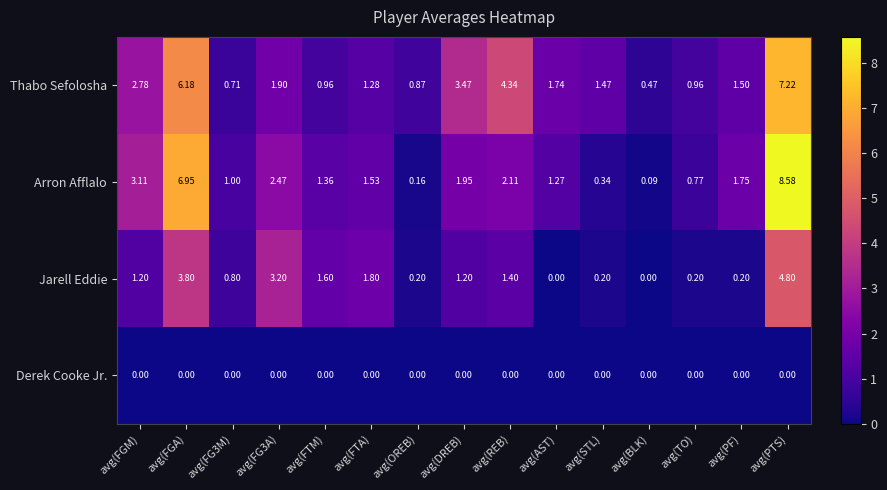

Where is Arron Afflalo nearest to the value 4?

avg(FGM)